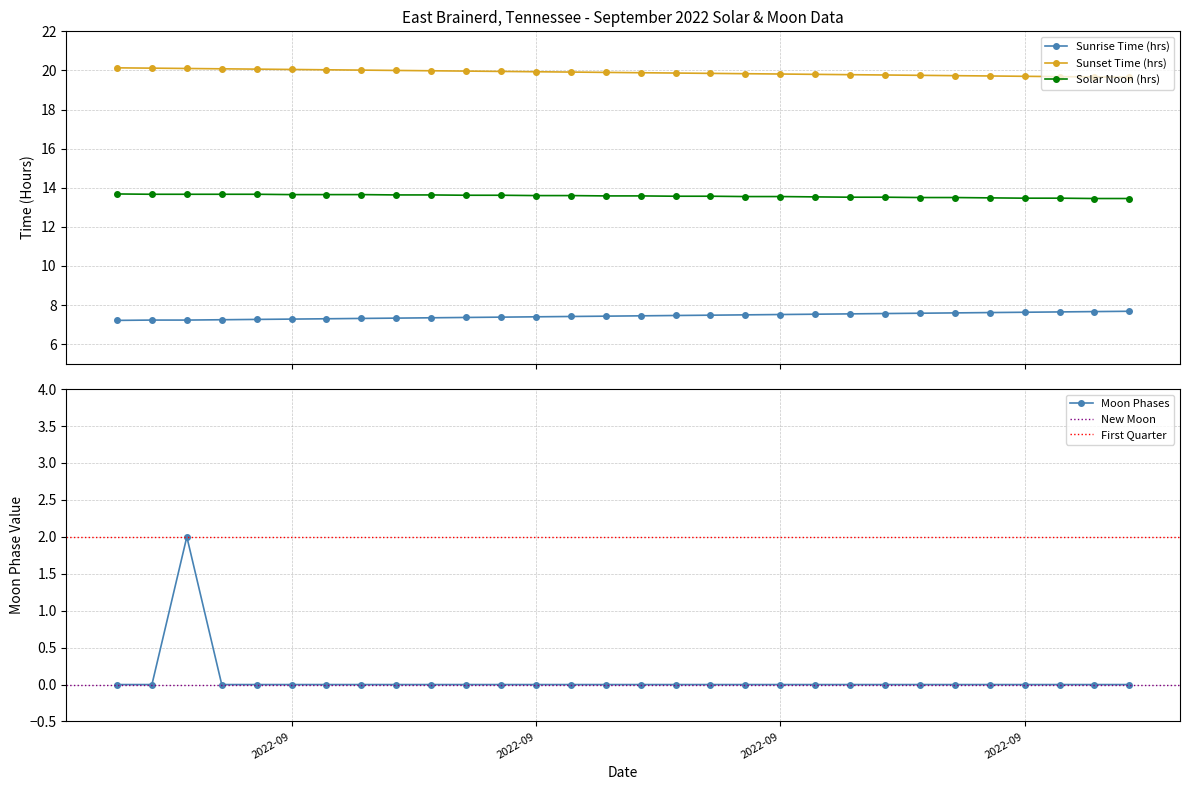

How many values are between 0 and 1?

29